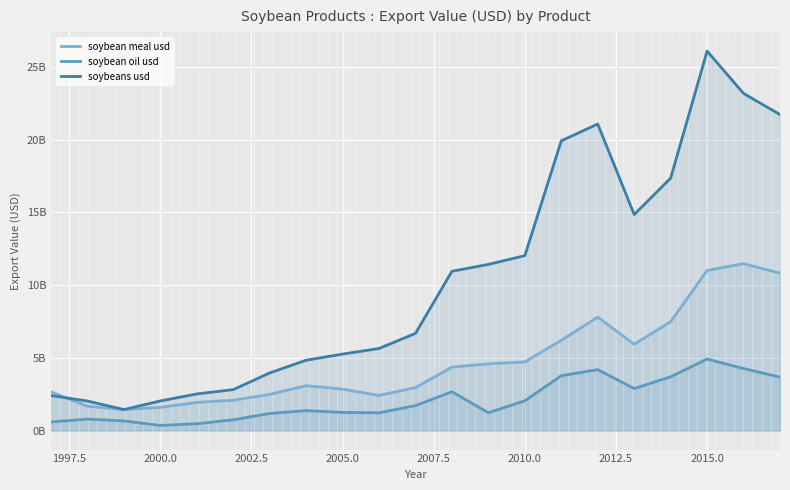

Does the chart display data point markers on the line(s)?

No